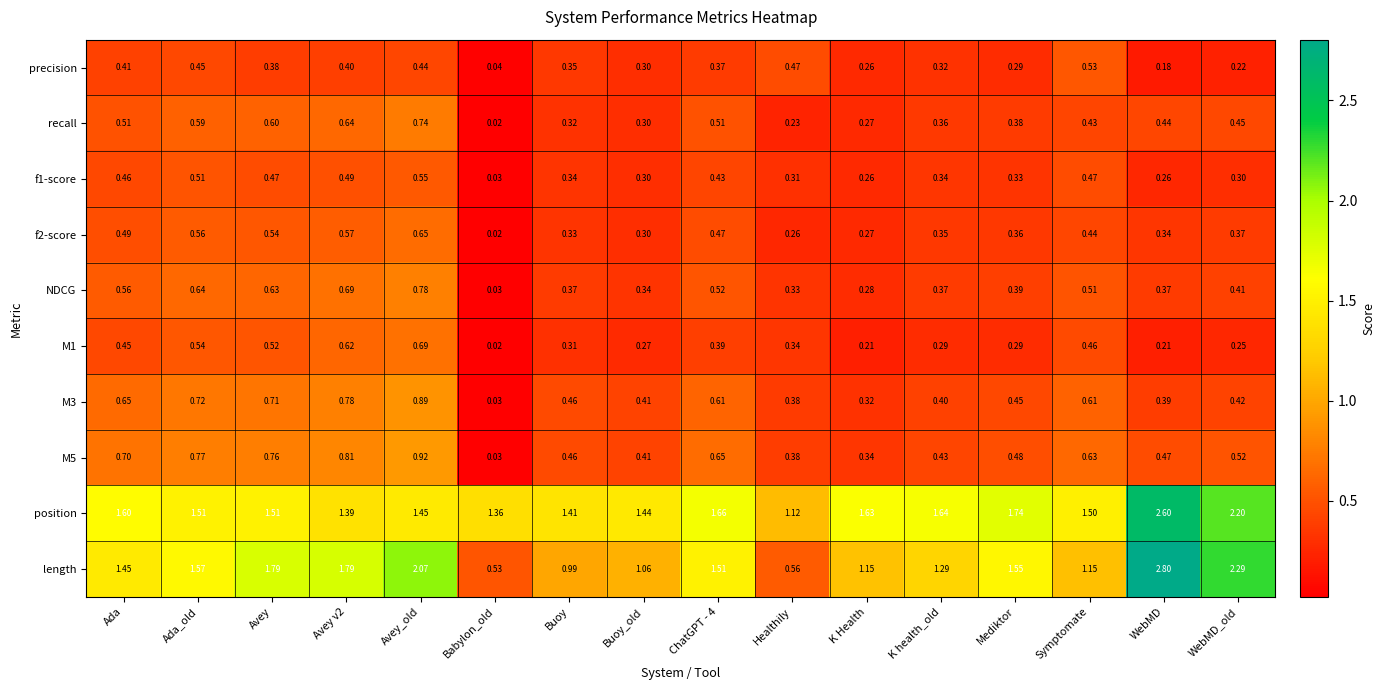

Which label corresponds to the smallest value in the chart?

Babylon_old